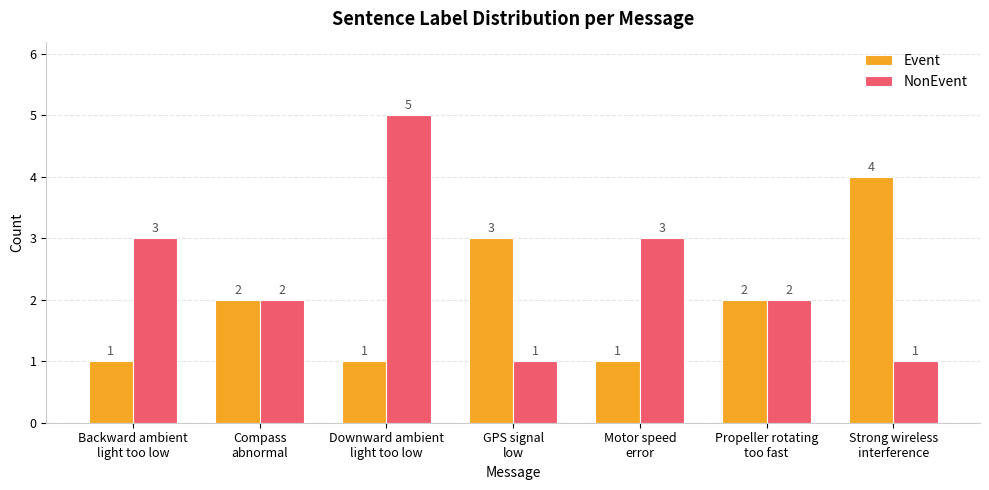

List the series in order of their peak value, lowest first.

Event, NonEvent